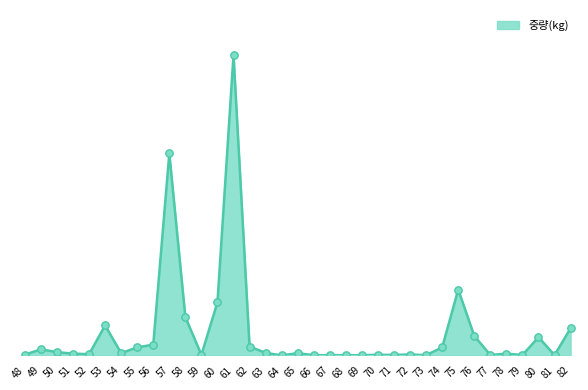

What is the change in value from 52 to 75?

+10600